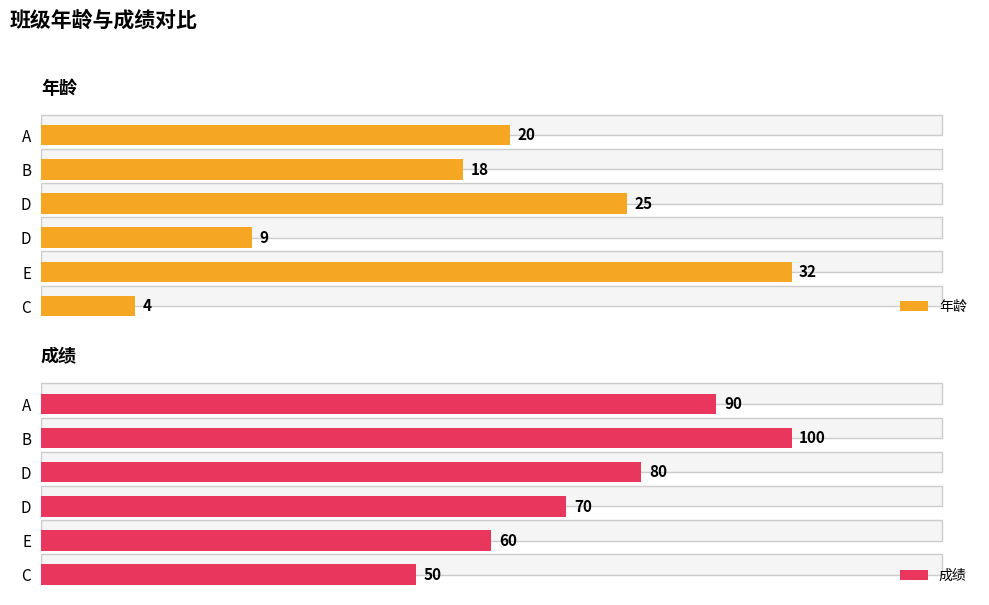

How many distinct data groups are displayed?

2